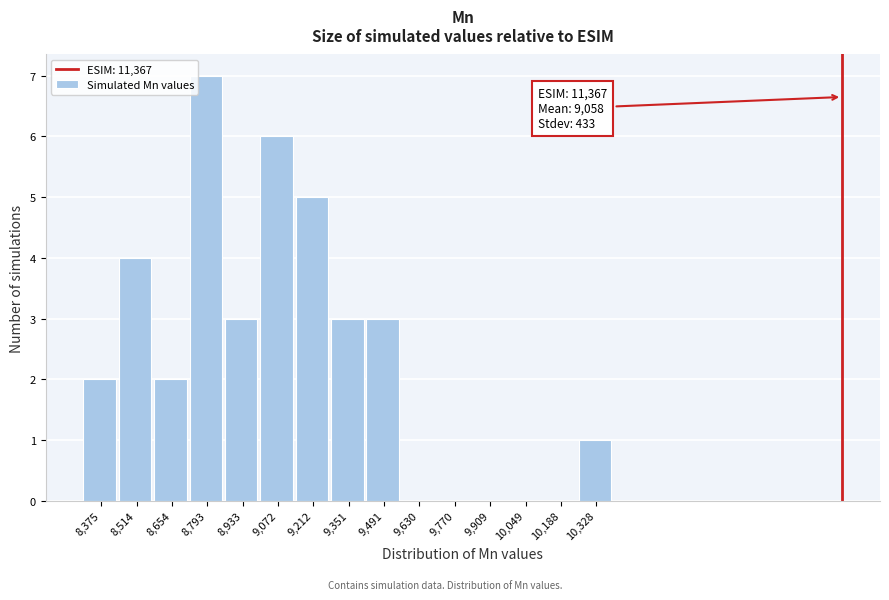

Reading left to right, transcribe all the data shown in this chart.

8,375=2	8,514=4	8,654=2	8,793=7	8,933=3	9,072=6	9,212=5	9,351=3	9,491=3	9,630=0	9,770=0	9,909=0	10,049=0	10,188=0	10,328=1